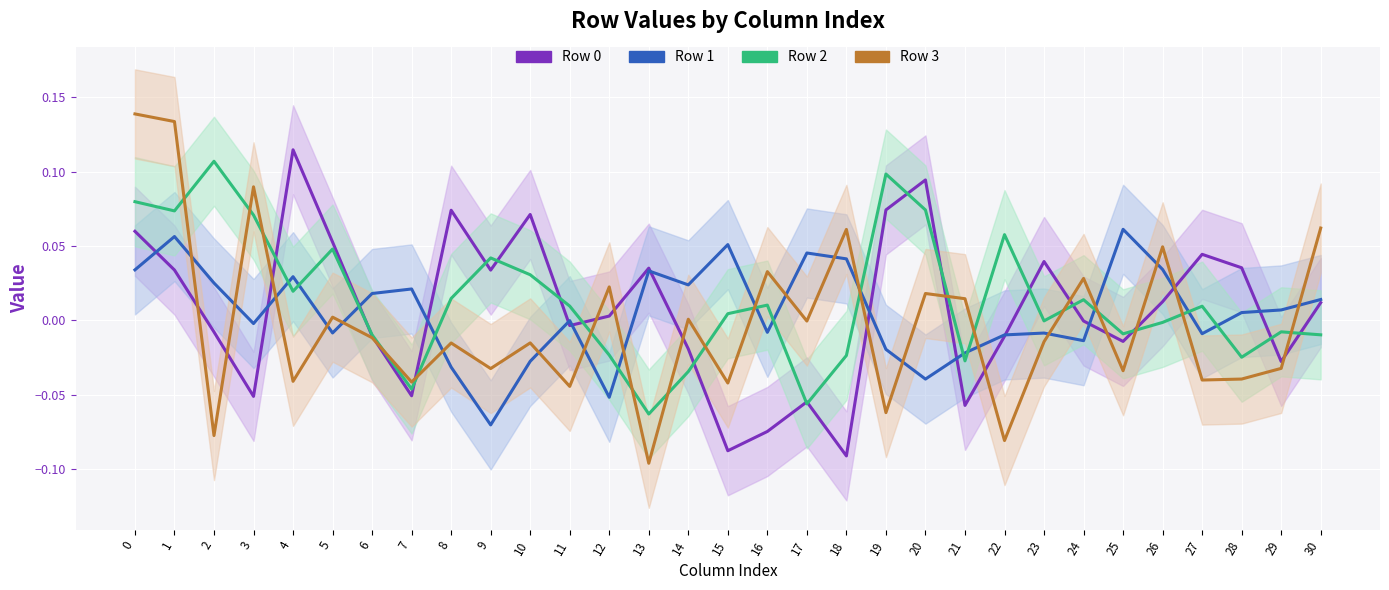

What is the minimum value for Row 3 (line)?

-0.1